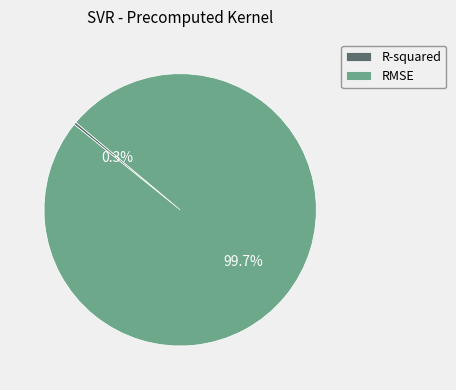

Combined, do RMSE and R-squared account for over 50%?

Yes